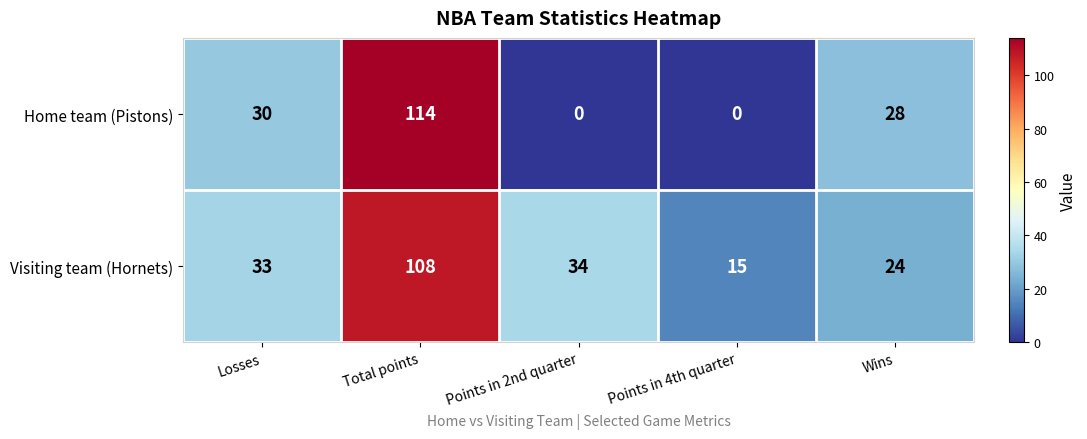

How many positive values does the Home team (Pistons) series have?

3